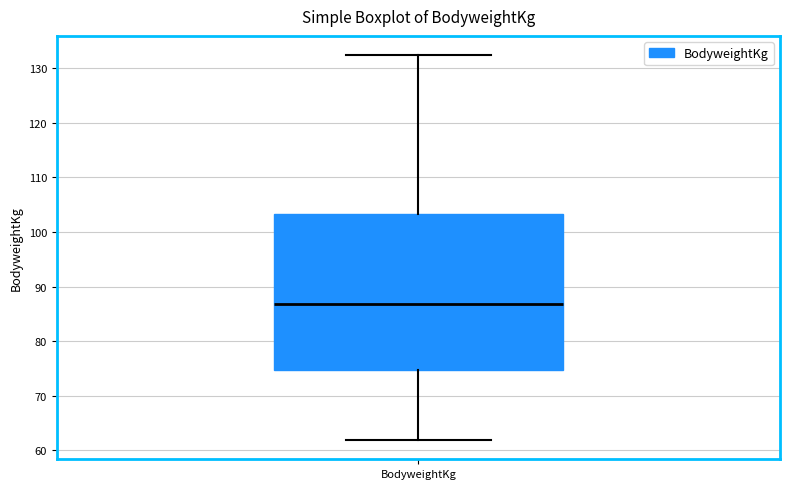

Where does the upper whisker of the box for BodyweightKg end on the y-axis? The values are not printed on the chart, so give them approximately, as read against the axis.

132